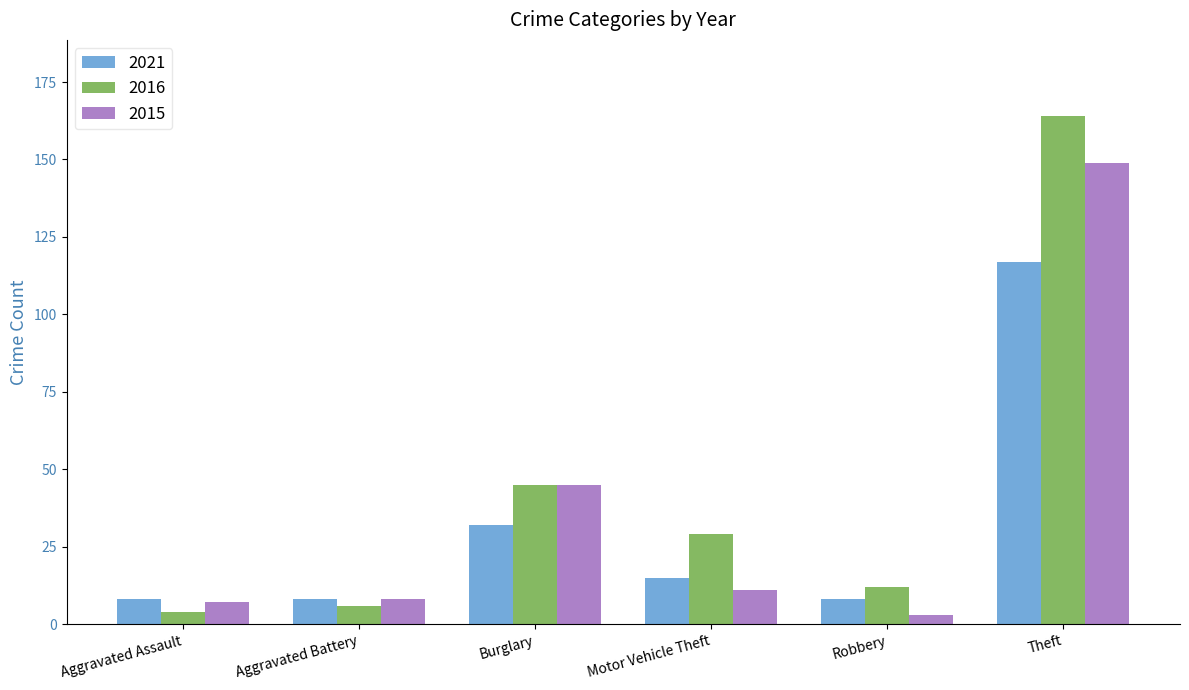

Reading left to right, transcribe all the data shown in this chart.

2021: Aggravated Assault=8	Aggravated Battery=8	Burglary=32	Motor Vehicle Theft=15	Robbery=8	Theft=117
2016: Aggravated Assault=4	Aggravated Battery=6	Burglary=45	Motor Vehicle Theft=29	Robbery=12	Theft=164
2015: Aggravated Assault=7	Aggravated Battery=8	Burglary=45	Motor Vehicle Theft=11	Robbery=3	Theft=149